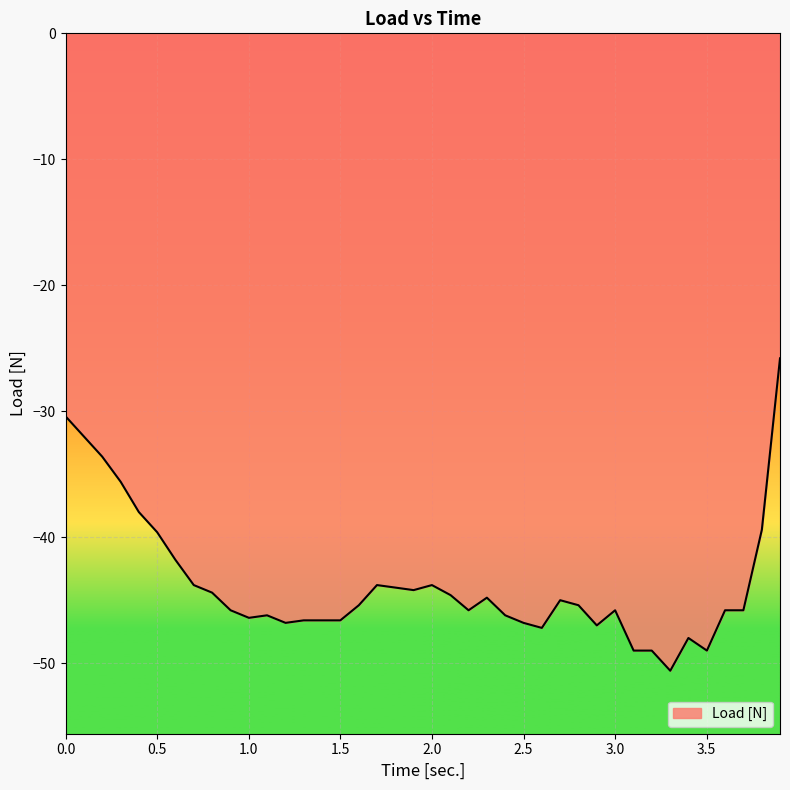

What is the difference between the maximum and minimum values?

24.8